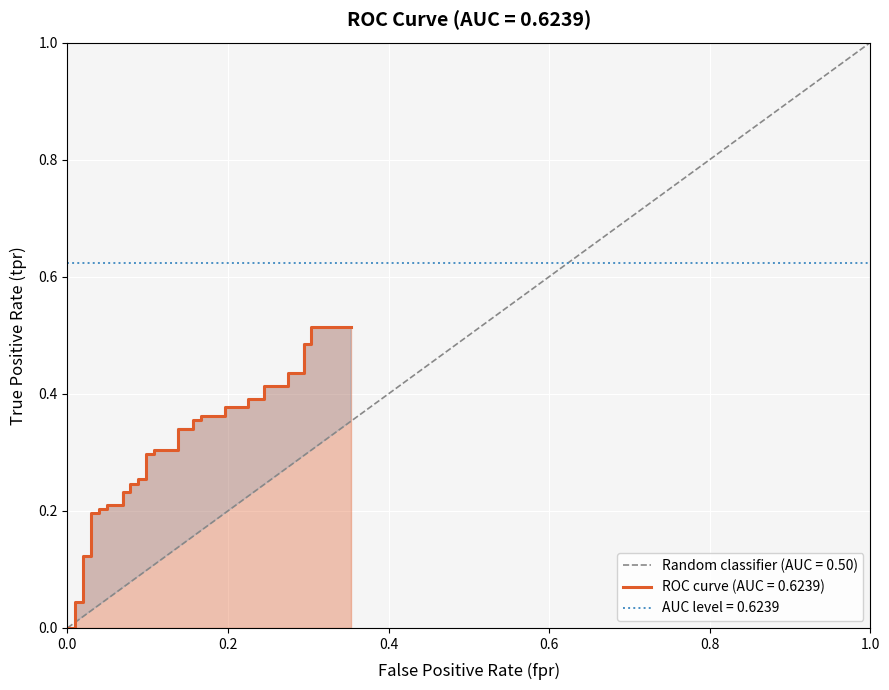

What is the sum of all values?

11.6